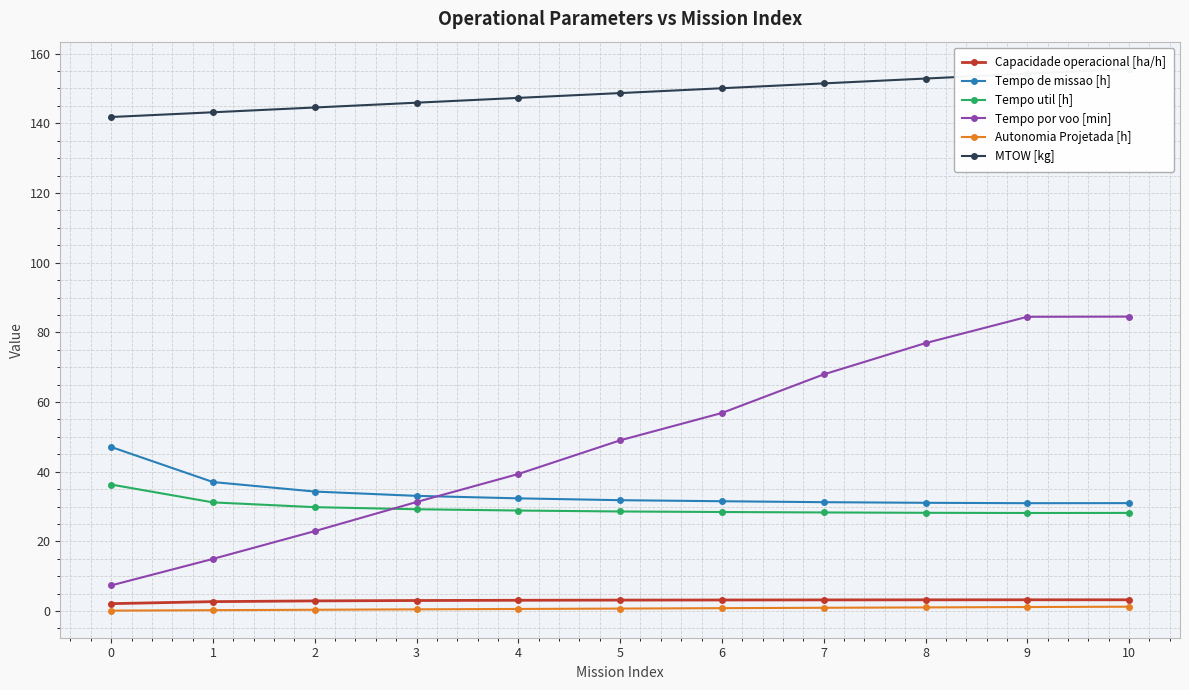

Where is Tempo por voo [min] nearest to the value 45?

5